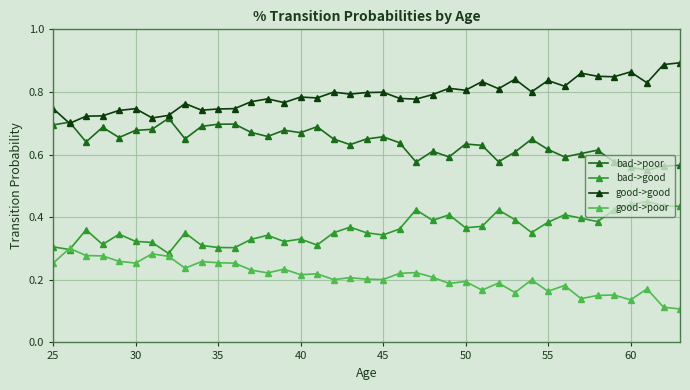

List the series in order of their peak value, lowest first.

good->poor, bad->good, bad->poor, good->good